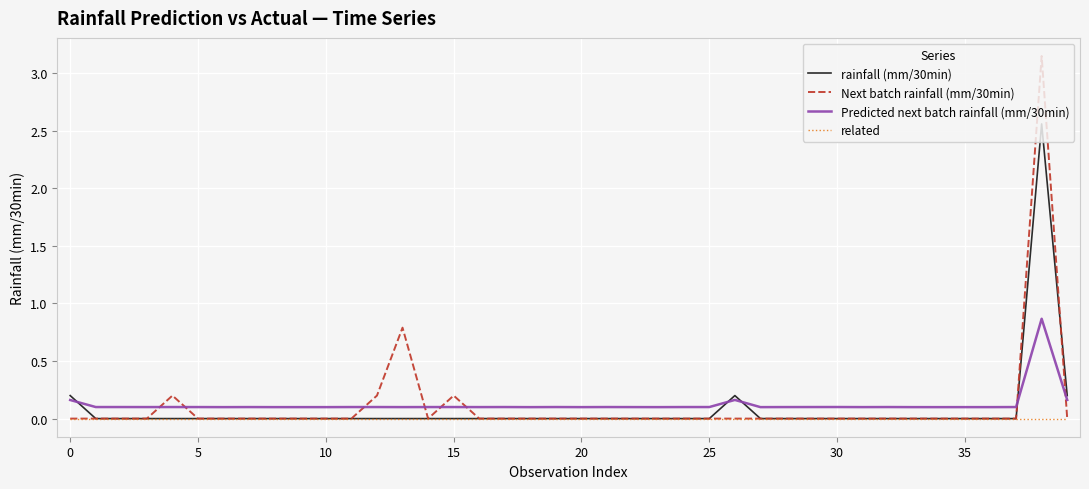

List the series in order of their peak value, highest first.

Next batch rainfall (mm/30min), rainfall (mm/30min), Predicted next batch rainfall (mm/30min), related